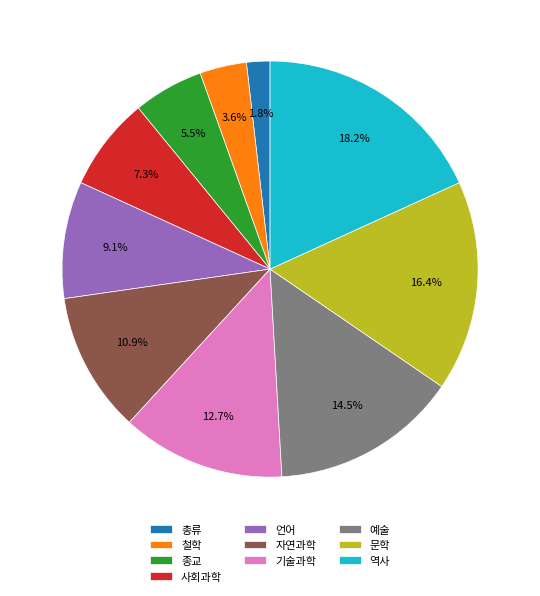

To the nearest percent, what is the difference between the 총류 and 언어 slice percentages?

7%